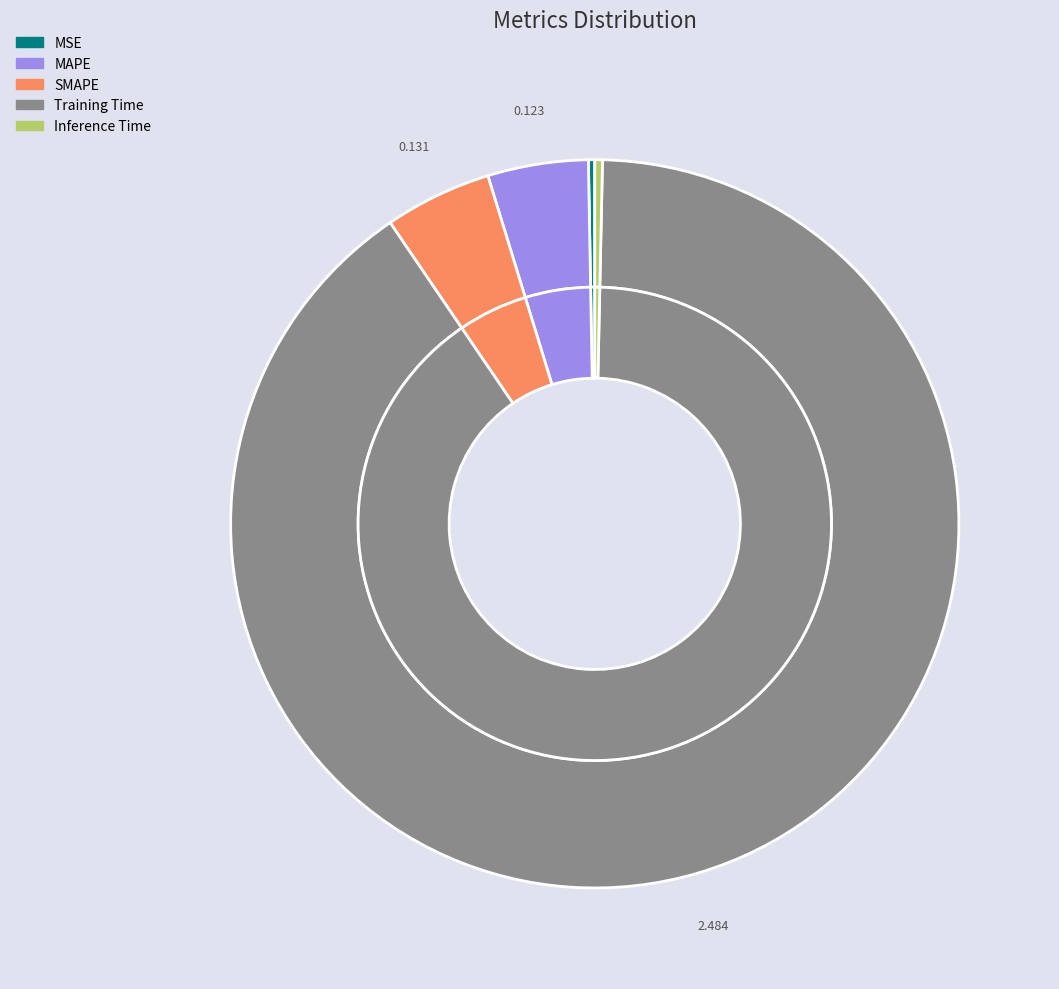

Which category has the biggest portion of the pie?

Training Time